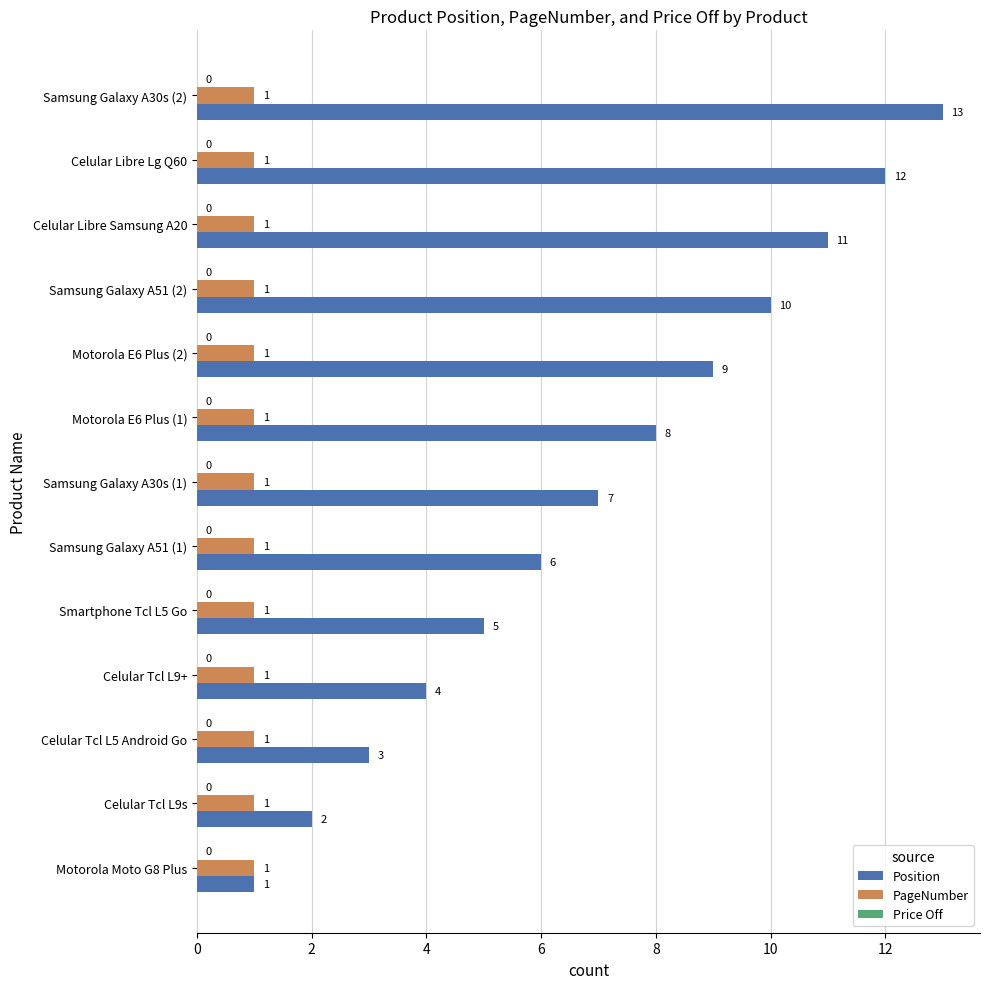

Is it true that Position equals 3 at Samsung Galaxy A51 (1)?

False